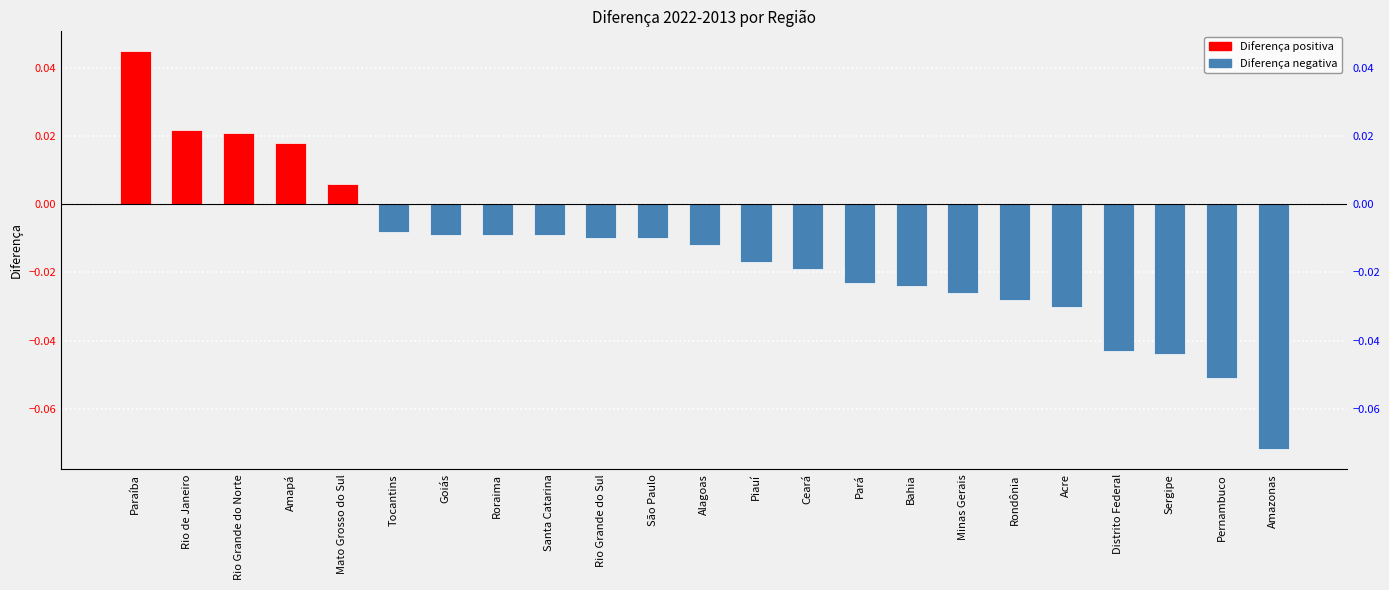

What position from the left is São Paulo?

11